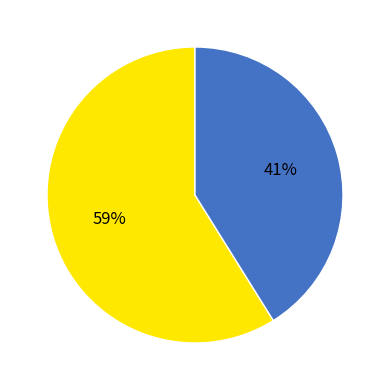

How many slices are in this pie chart?

2